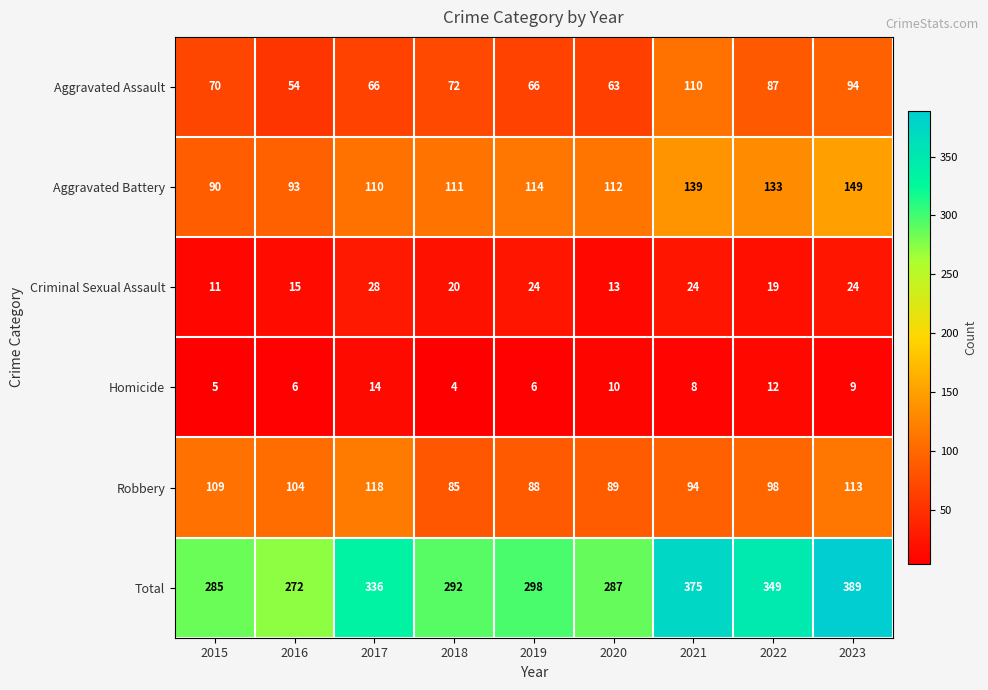

The Total series shows 509 at 2023. True or false?

False